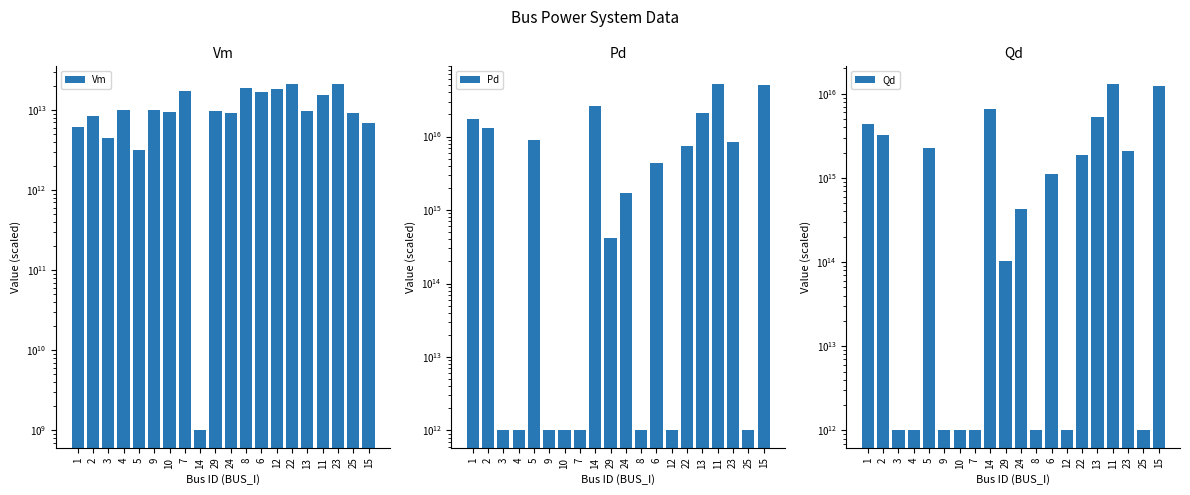

Which has a higher value, 10 or 4?

4